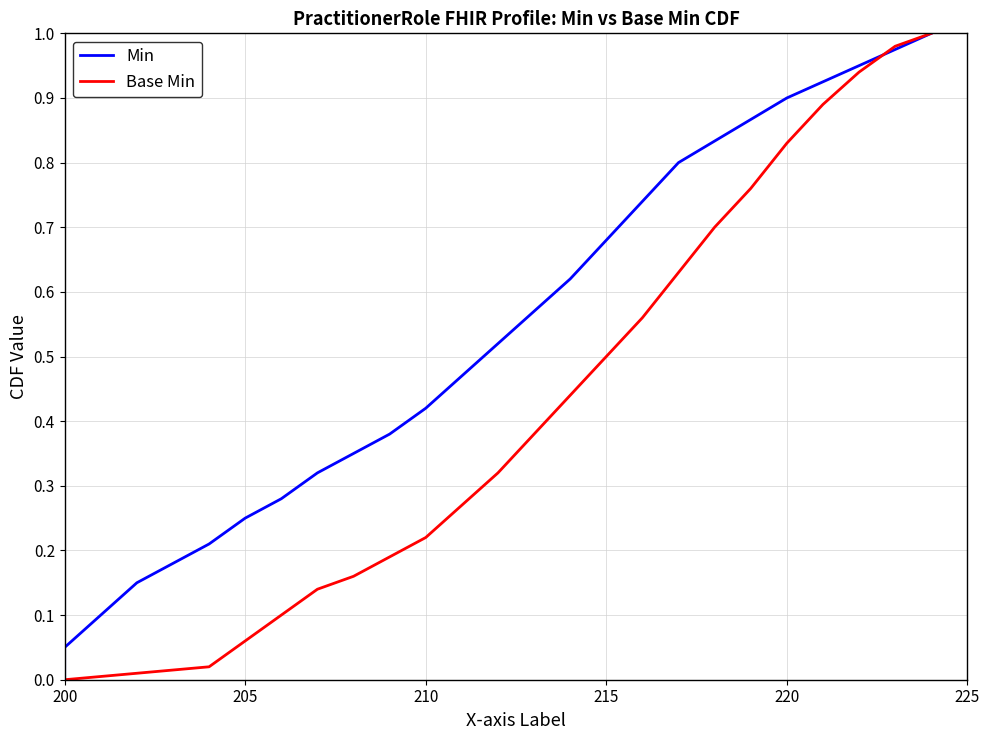

Rank the series by their maximum value, from highest to lowest.

Min, Base Min